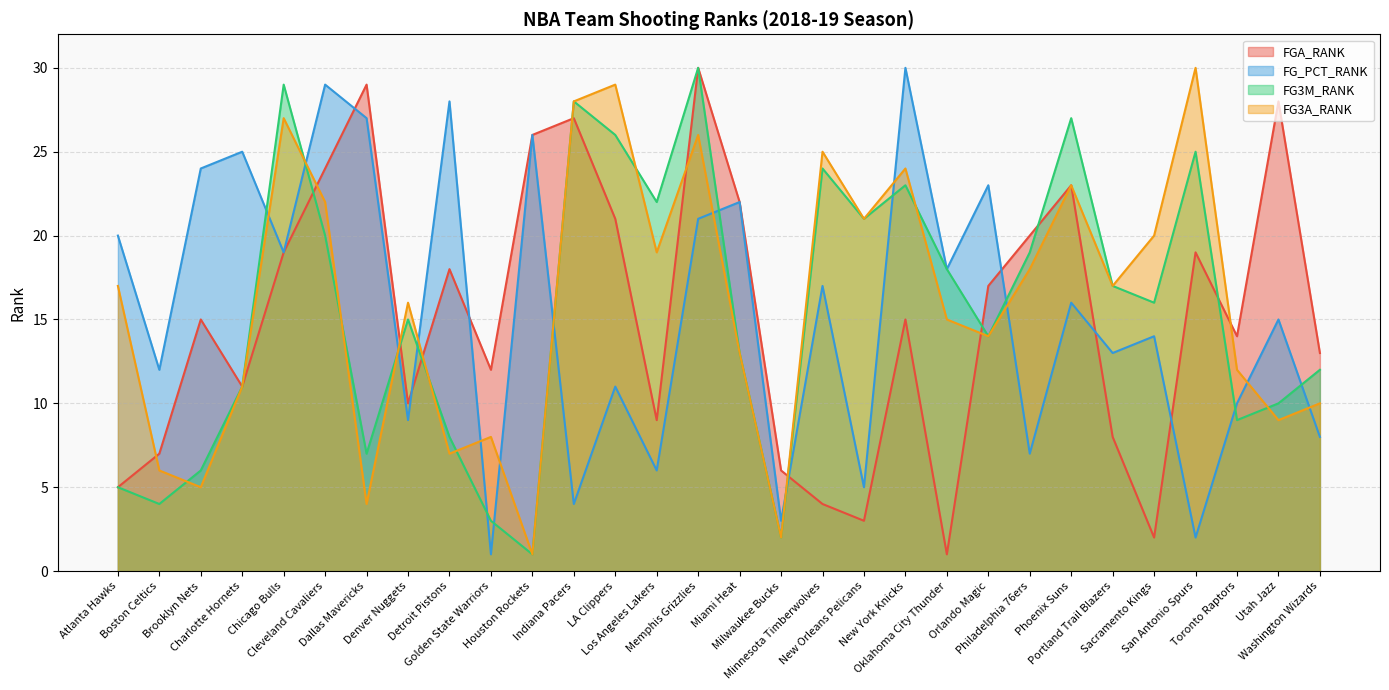

Where is the first local maximum for FG3M_RANK?

Chicago Bulls